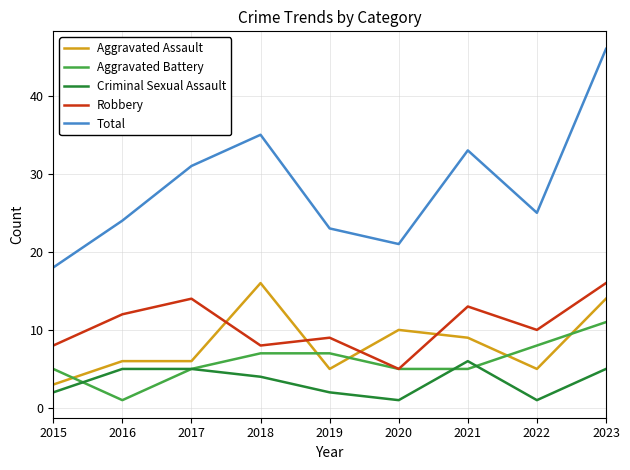

Rank the categories by Total value from highest to lowest.

2023, 2018, 2021, 2017, 2022, 2016, 2019, 2020, 2015